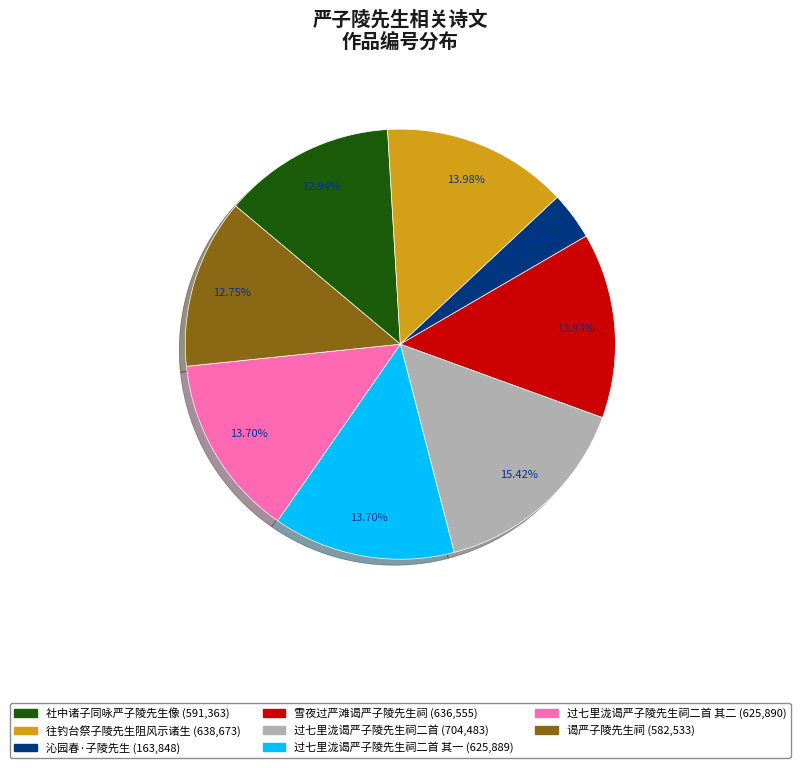

Does any single category account for the majority?

No